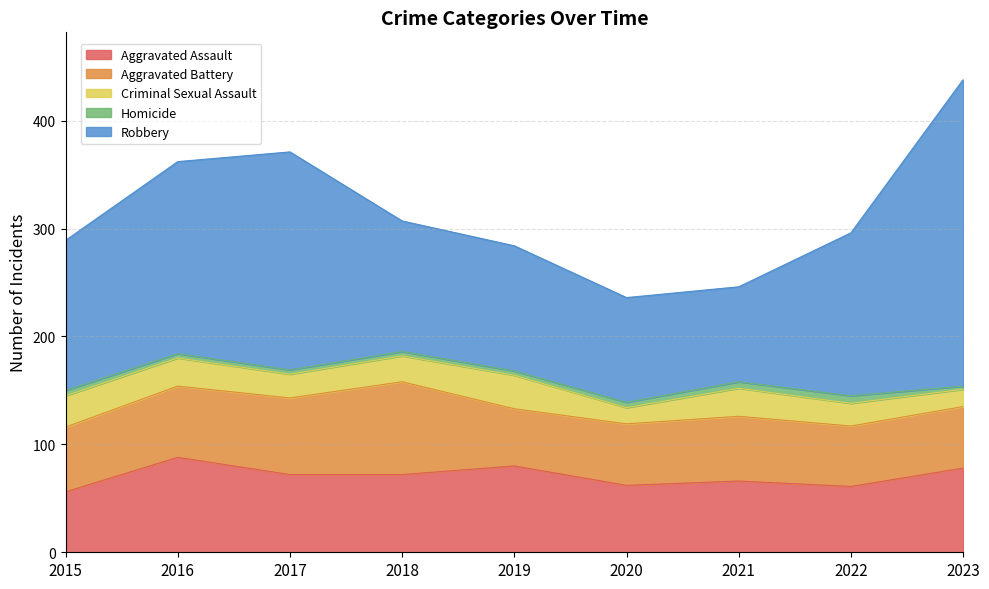

Which series has the widest spread of values?

Robbery